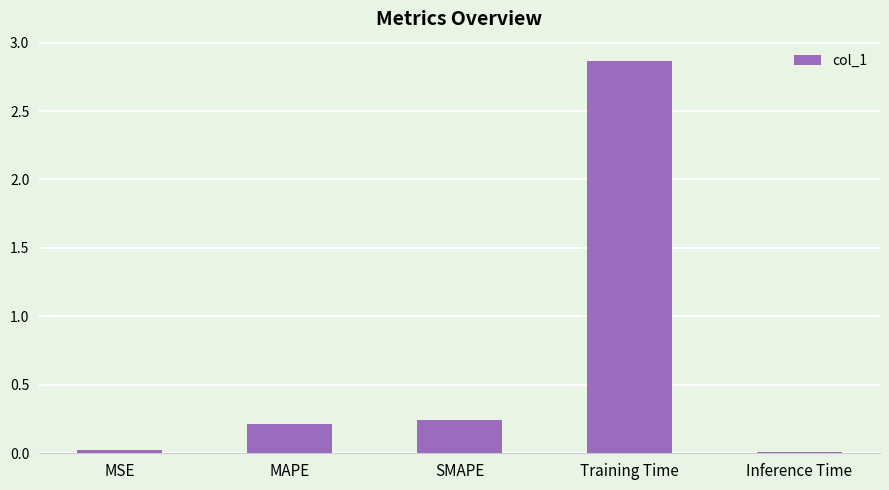

What is the average value?

0.7